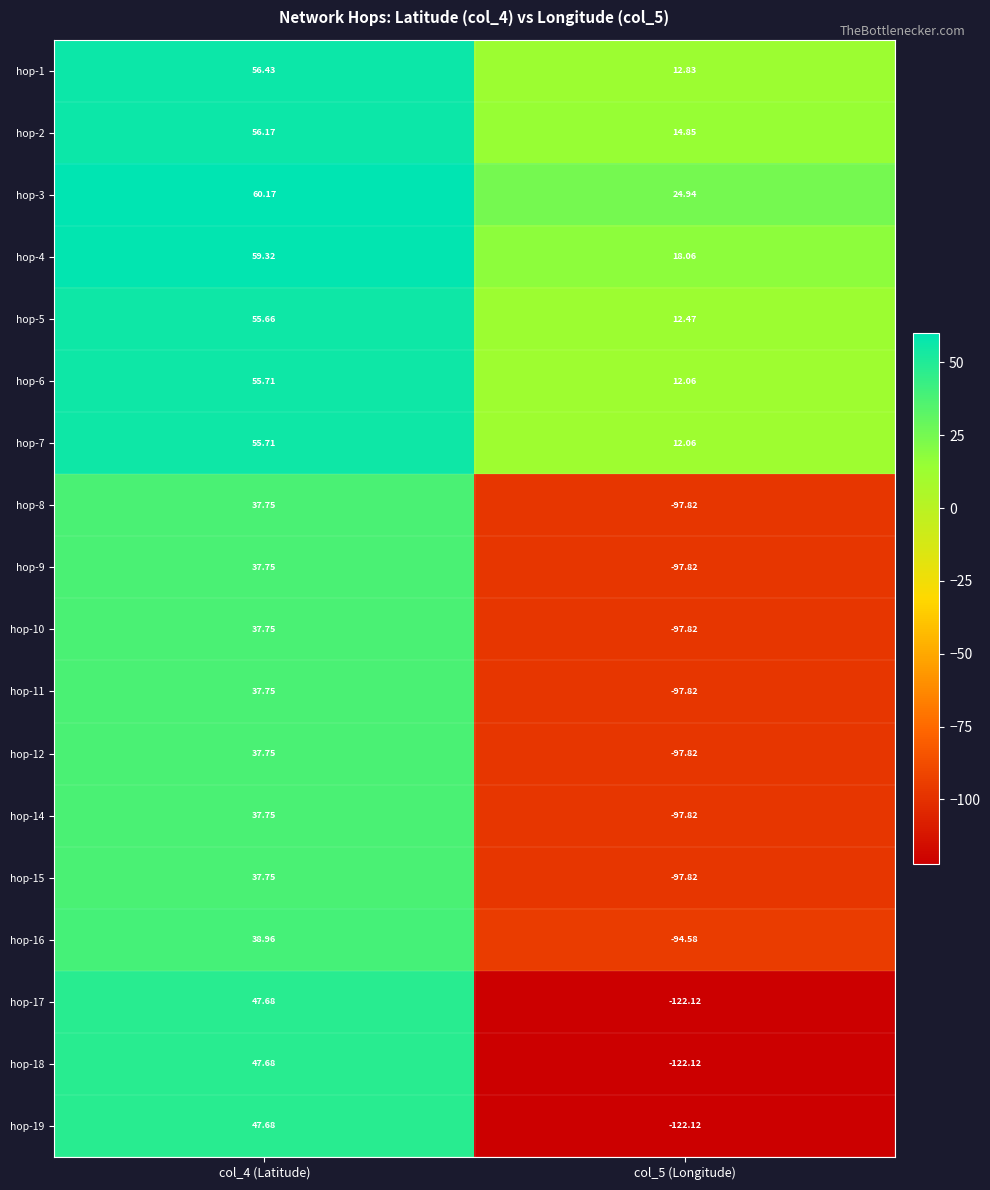

Which category has the highest value across all series?

col_4 (Latitude)